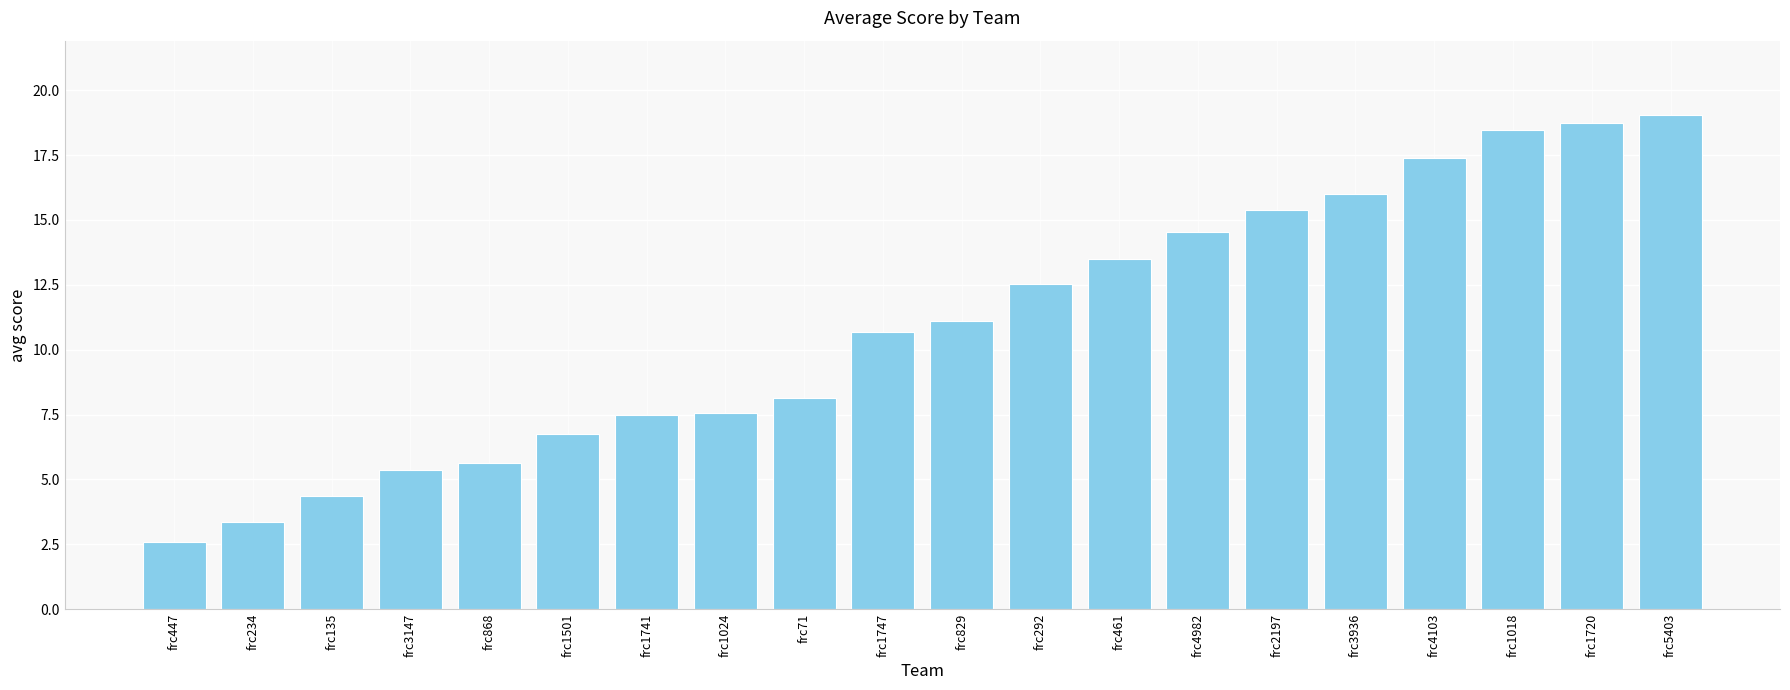

What is the sum of all values?

218.7